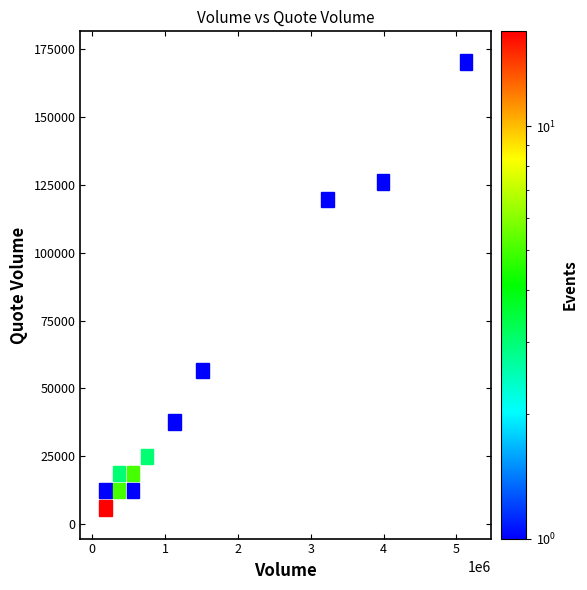

What Y value in the scatter plot is closest to 86120?

57027.0